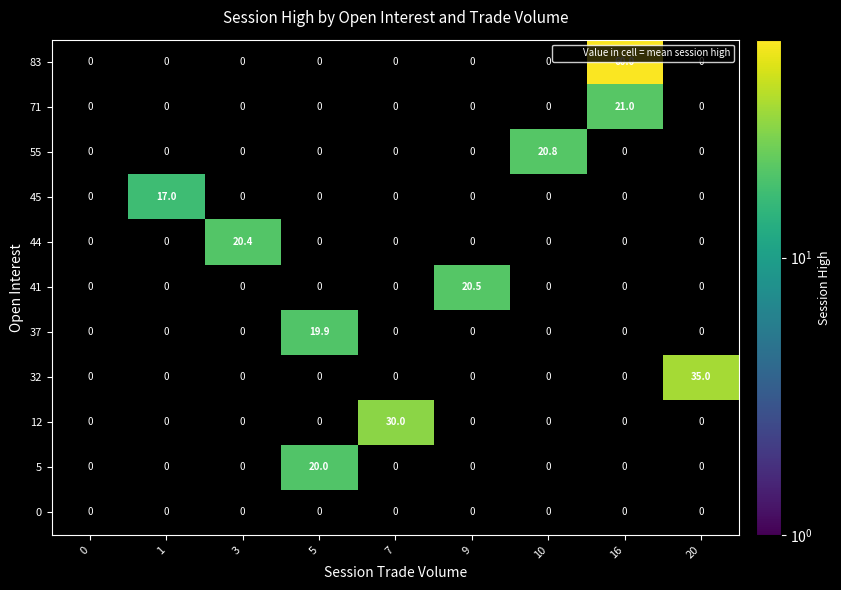

Which series has the largest range (max minus min)?

83